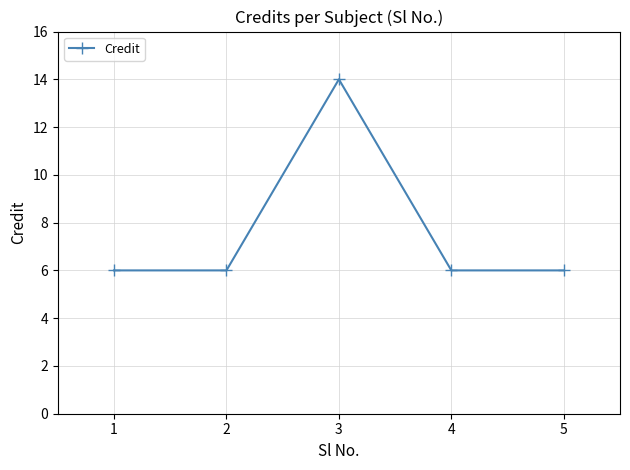

What value does the data have at 2?

6